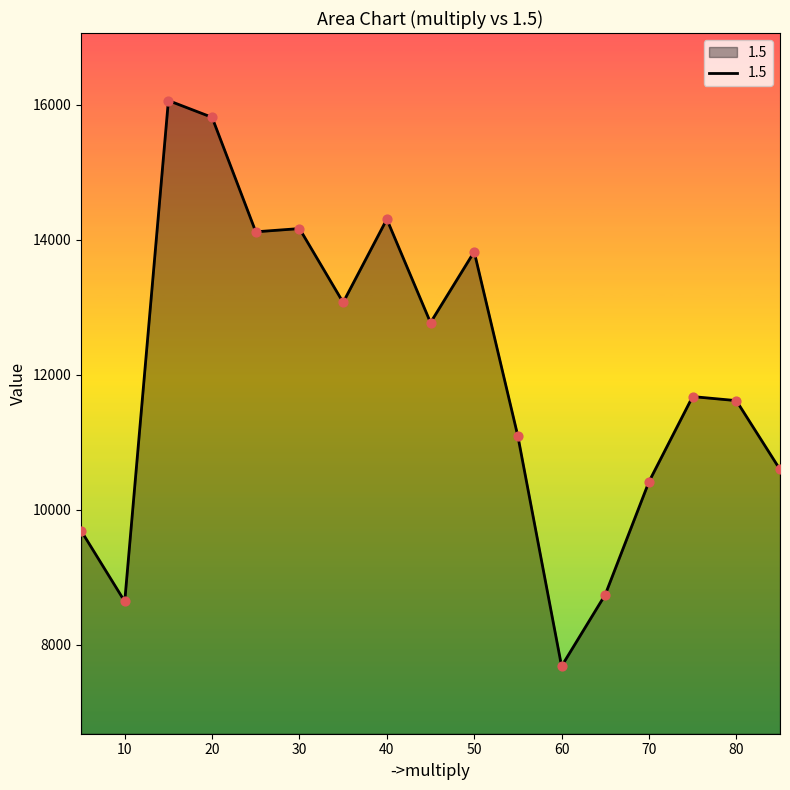

What is the maximum value shown in the chart?

16059